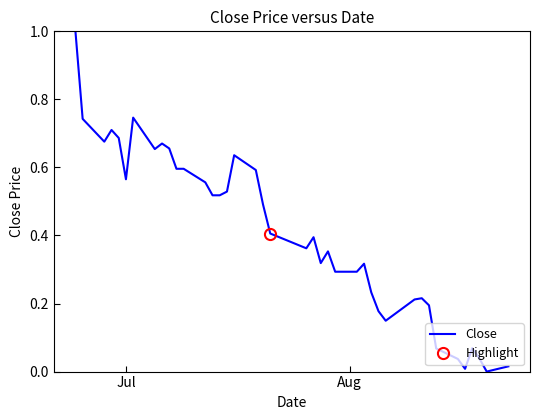

What is the highest value of the Close series?

1.0